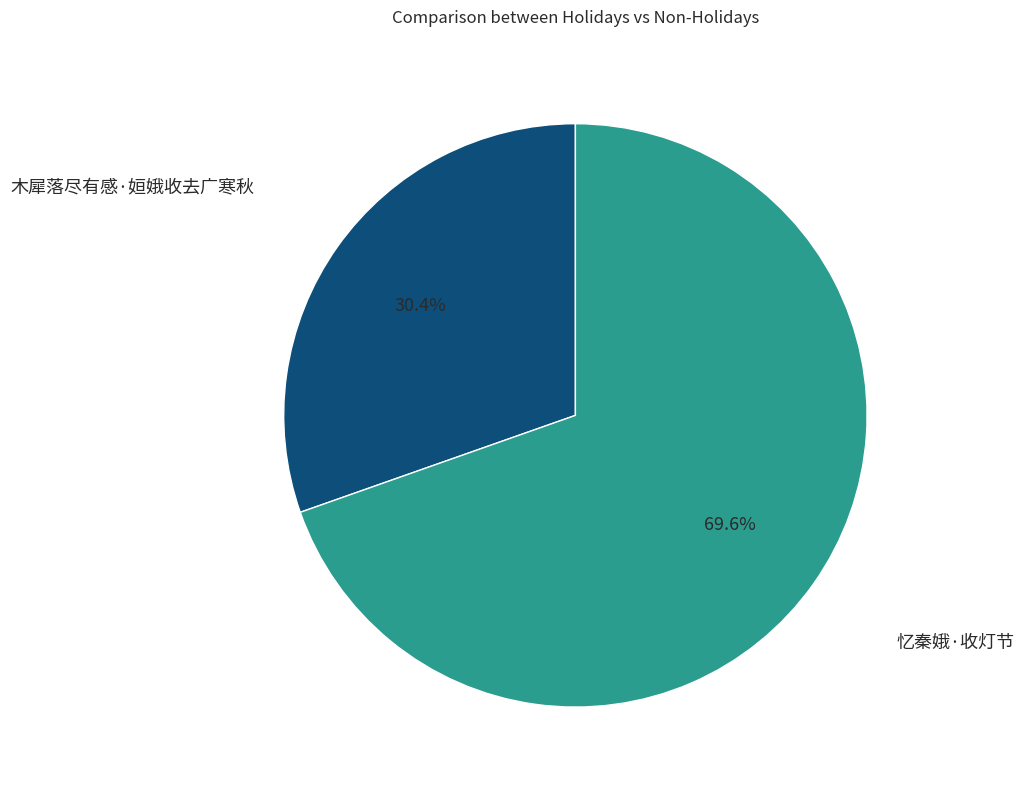

Is there a majority slice in this chart?

Yes